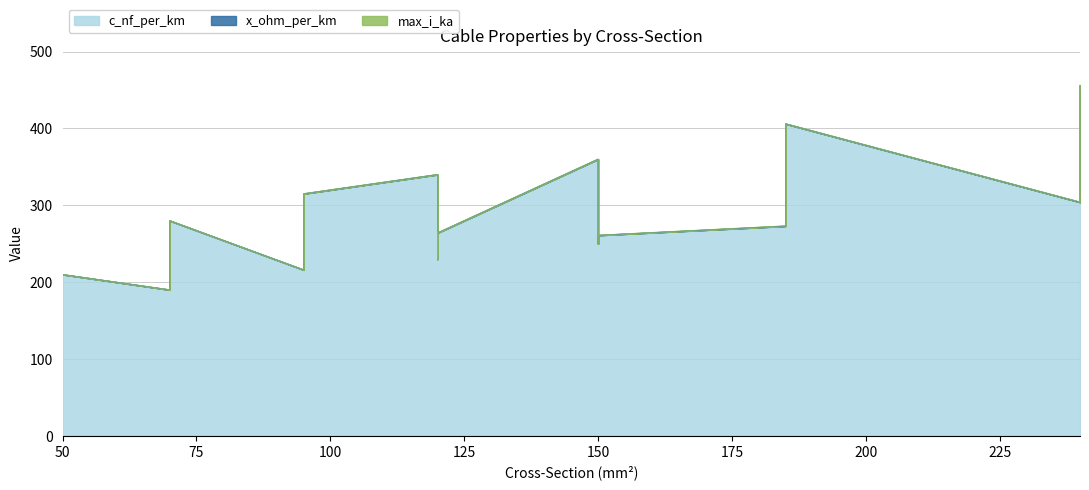

Is the value of max_i_ka at 95 greater than the value of x_ohm_per_km at 150?

Yes